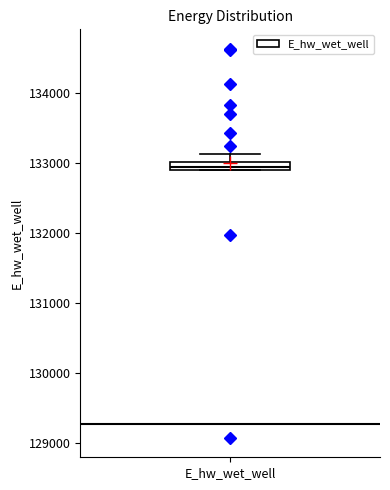

Where is the lower edge of the box for E_hw_wet_well on the y-axis? The values are not printed on the chart, so give them approximately, as read against the axis.

132900